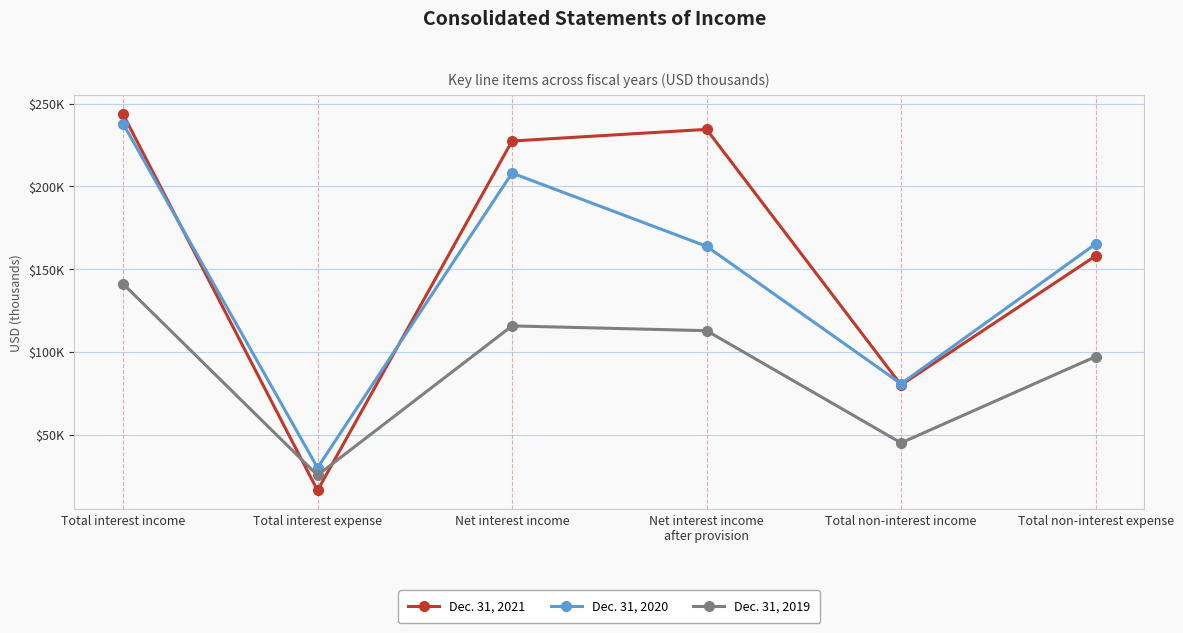

At Total interest expense, list the series in order from smallest to largest.

Dec. 31, 2021, Dec. 31, 2019, Dec. 31, 2020